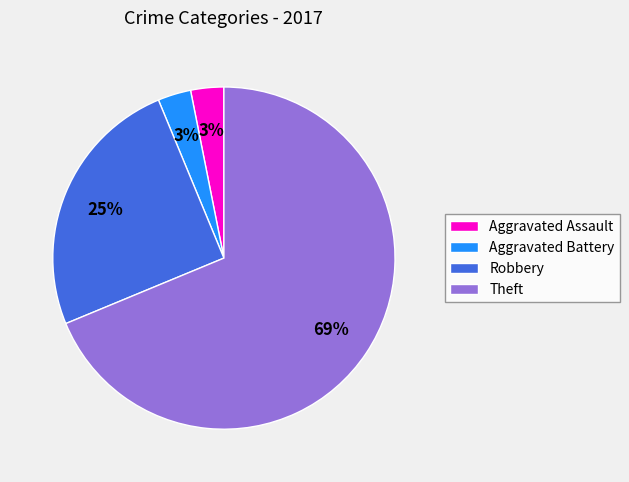

True or false: Aggravated Battery accounts for 3% of the total.

True